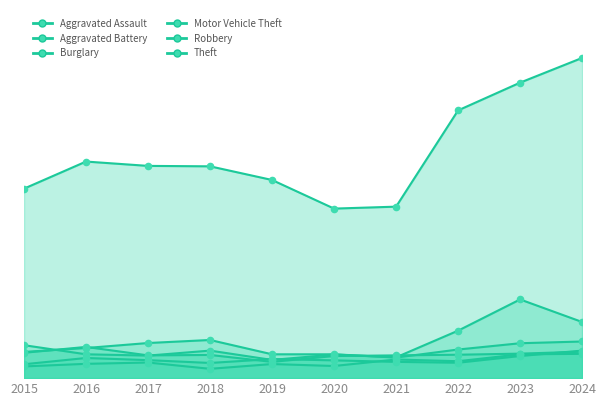

Which series reaches the maximum Y coordinate?

Theft